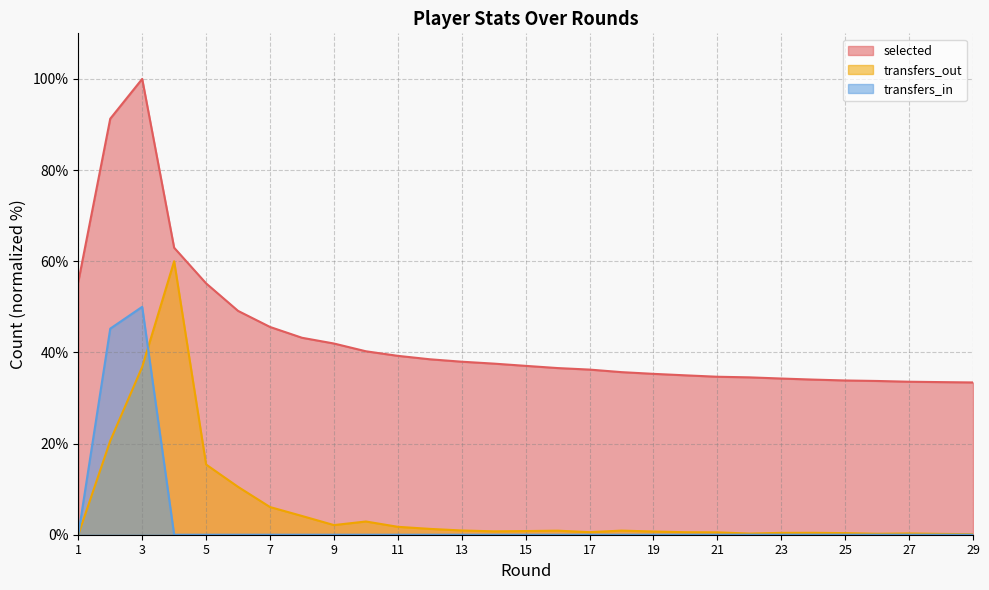

Reading left to right, list all the values displayed in this chart.

selected: 55.5	91.3	100.0	63.0	55.1	49.1	45.6	43.2	41.9	40.2	39.2	38.5	38.0	37.5	37.0	36.6	36.2	35.7	35.3	35.0	34.7	34.5	34.3	34.0	33.8	33.7	33.6	33.5	33.4
transfers_out: 0.0	20.6	36.8	60.0	15.4	10.5	6.1	4.1	2.1	2.9	1.7	1.3	0.9	0.7	0.8	0.9	0.6	0.9	0.7	0.5	0.5	0.3	0.4	0.4	0.4	0.2	0.3	0.2	0.1
transfers_in: 0.0	45.2	50.0	0.0	0.0	0.0	0.0	0.0	0.0	0.0	0.0	0.0	0.0	0.0	0.0	0.0	0.0	0.0	0.0	0.0	0.0	0.0	0.0	0.0	0.0	0.0	0.0	0.0	0.0